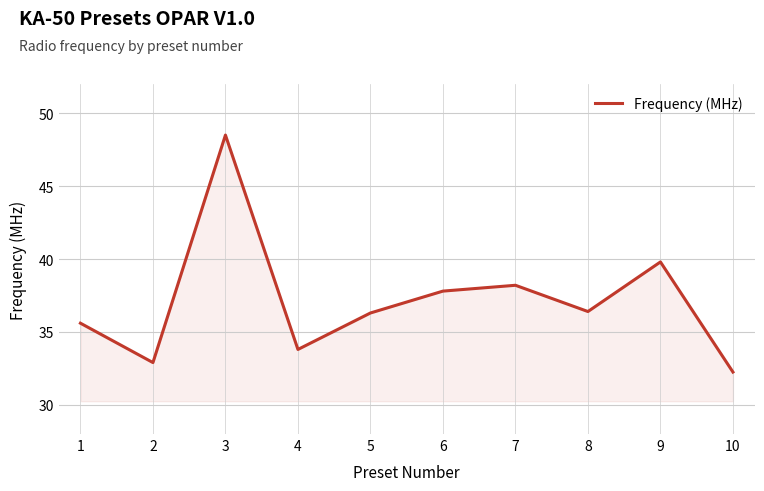

Is it true that the value at 9 is 62.9?

False